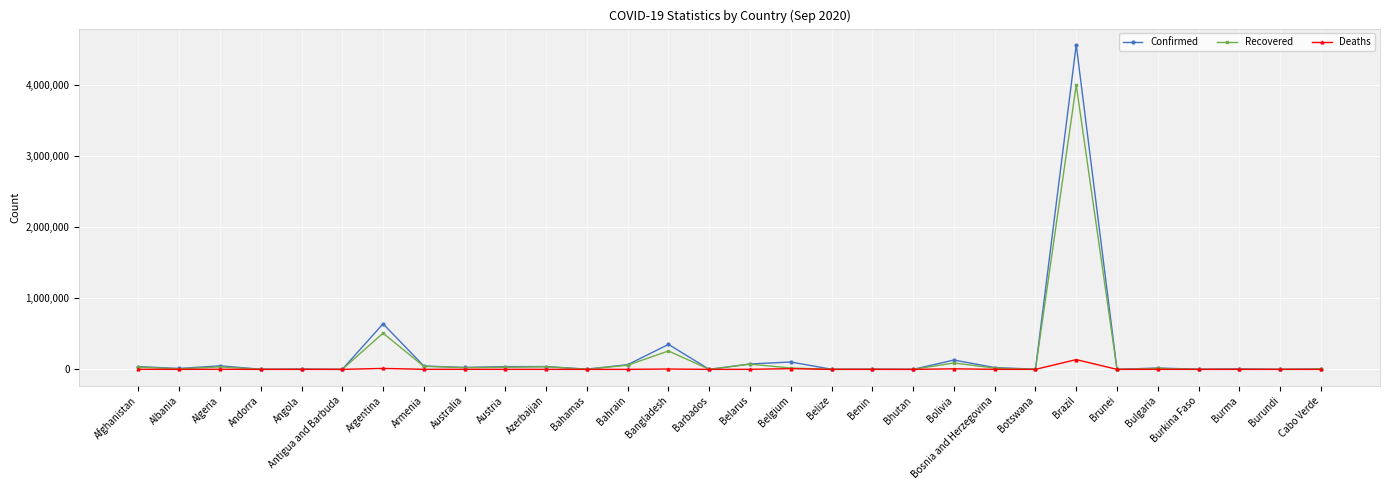

What position from the right is Andorra?

27